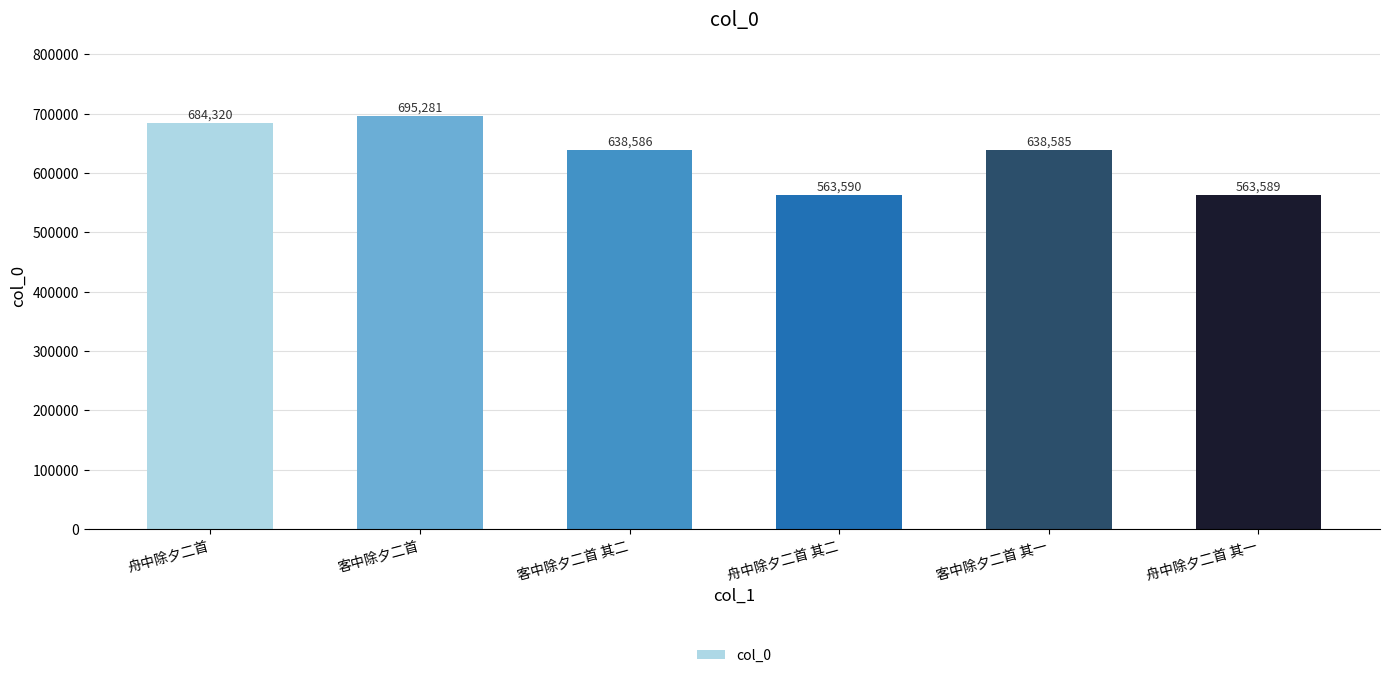

At which label is the value closest to 629435?

客中除夕二首 其一